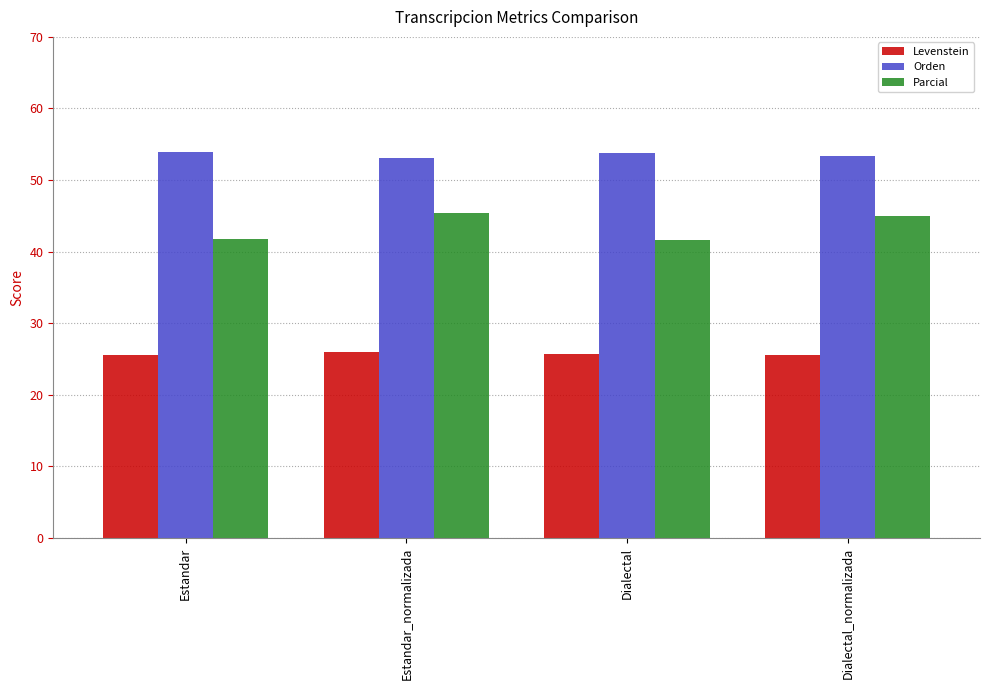

What position from the left is Dialectal?

3